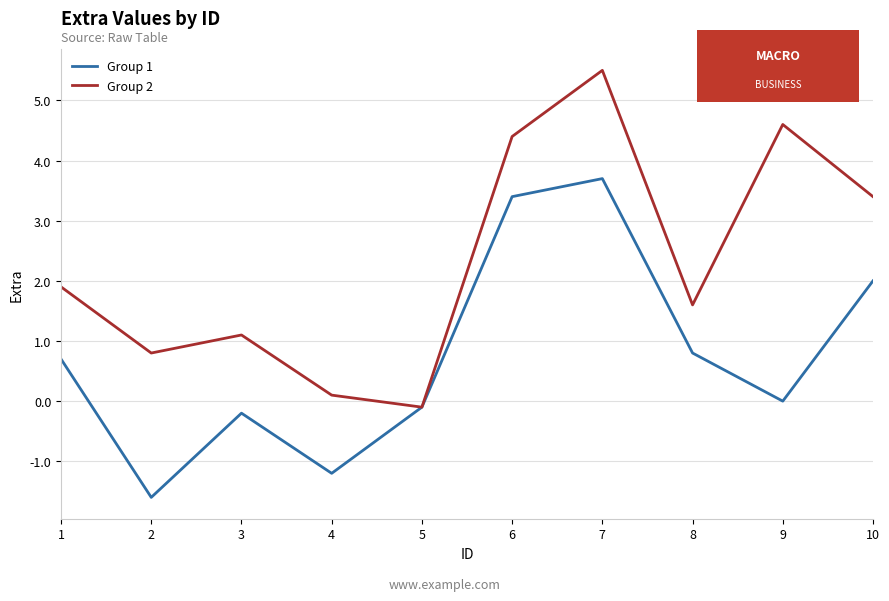

What is the difference between the maximum and minimum values in the Group 2 series?

5.6